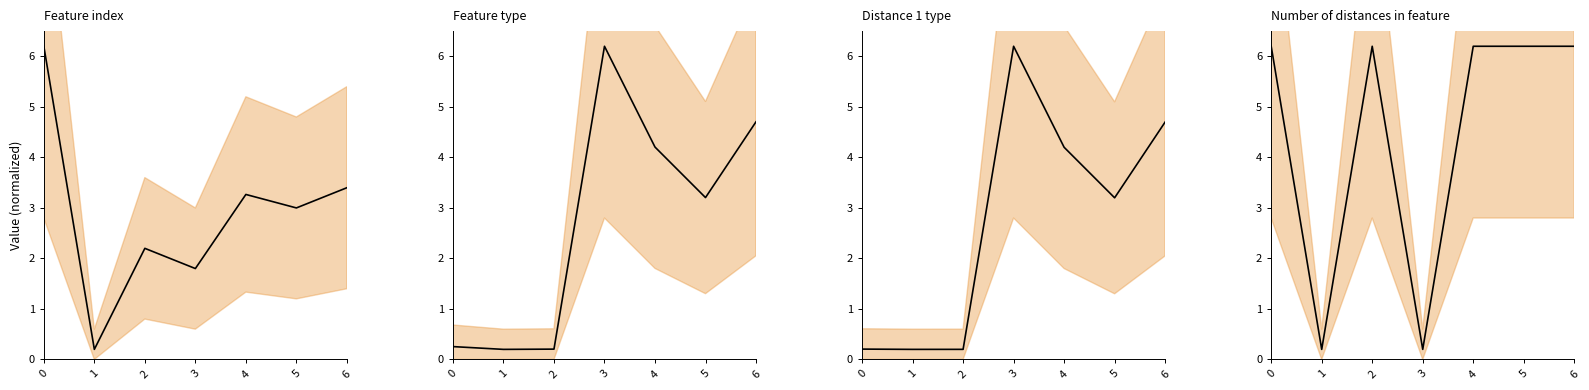

Does the chart have visible grid lines?

No